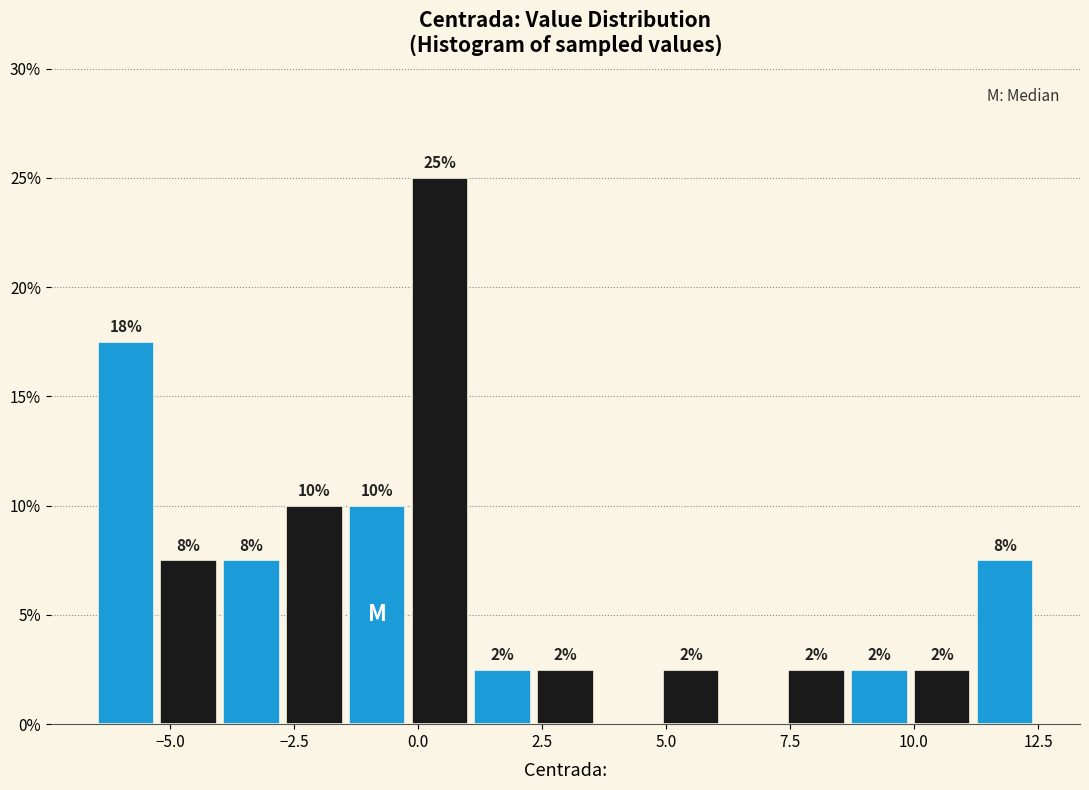

Around what value on the x-axis is the tallest bar? Give the approximate position of its centre, as read against the axis.

0.5